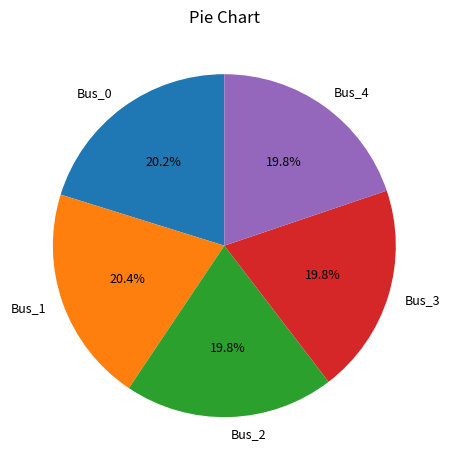

Which has a higher value, Bus_1 or Bus_2?

Bus_1